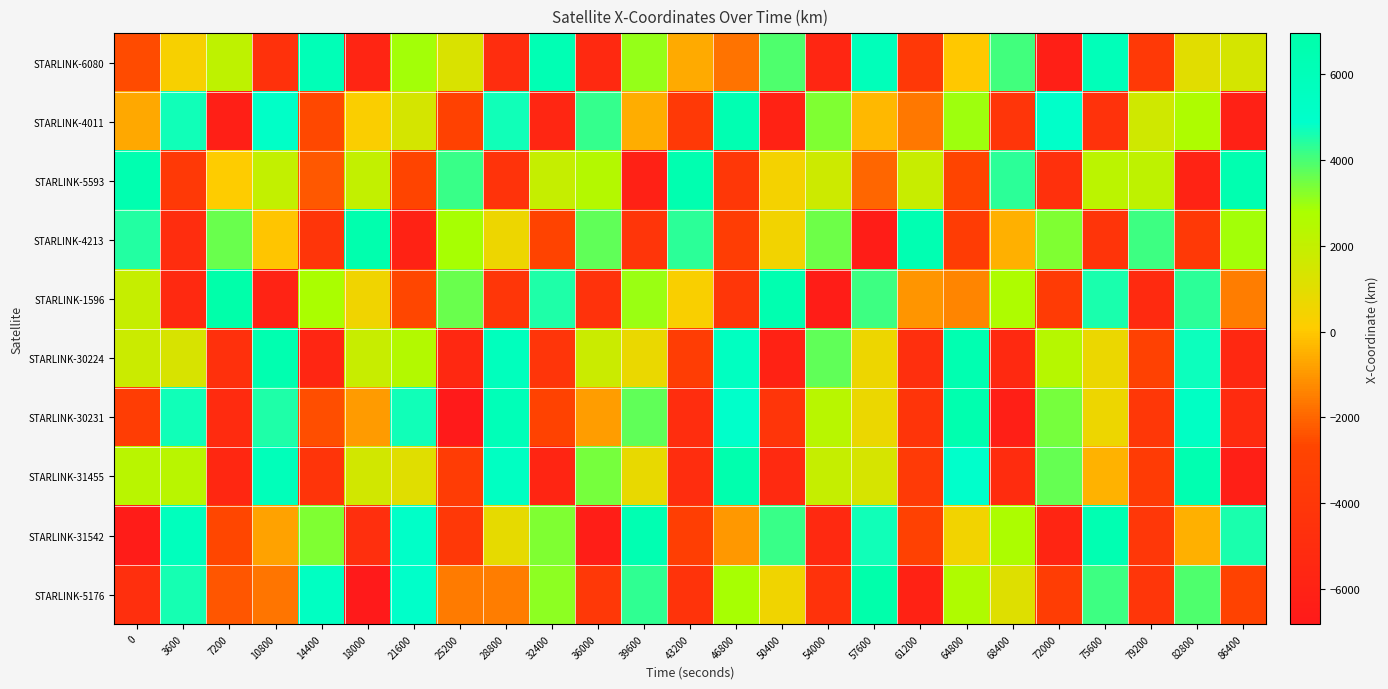

What is the spread (max minus min) of values at 72000?

11380.7